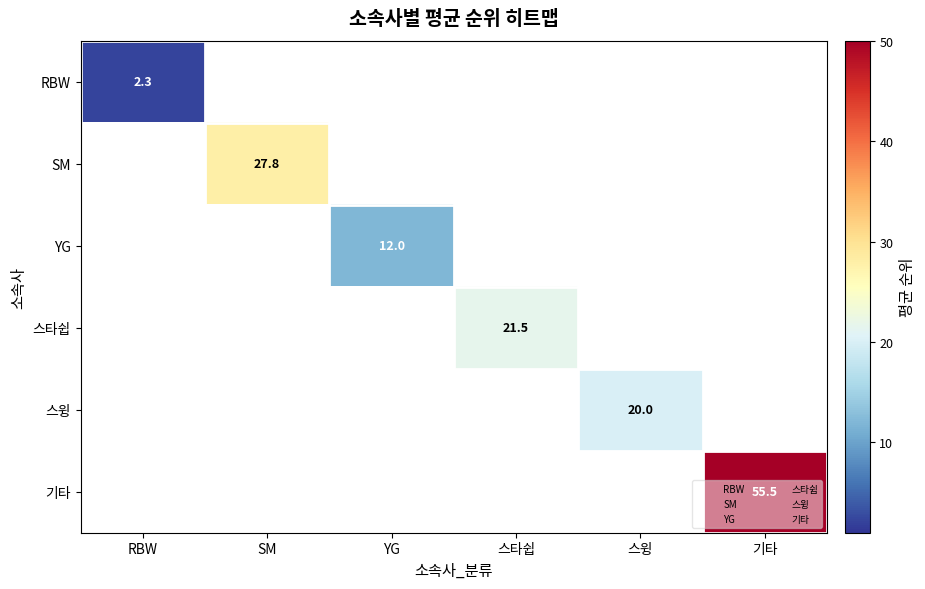

Is the value of RBW at RBW greater than the value of YG at 기타?

No